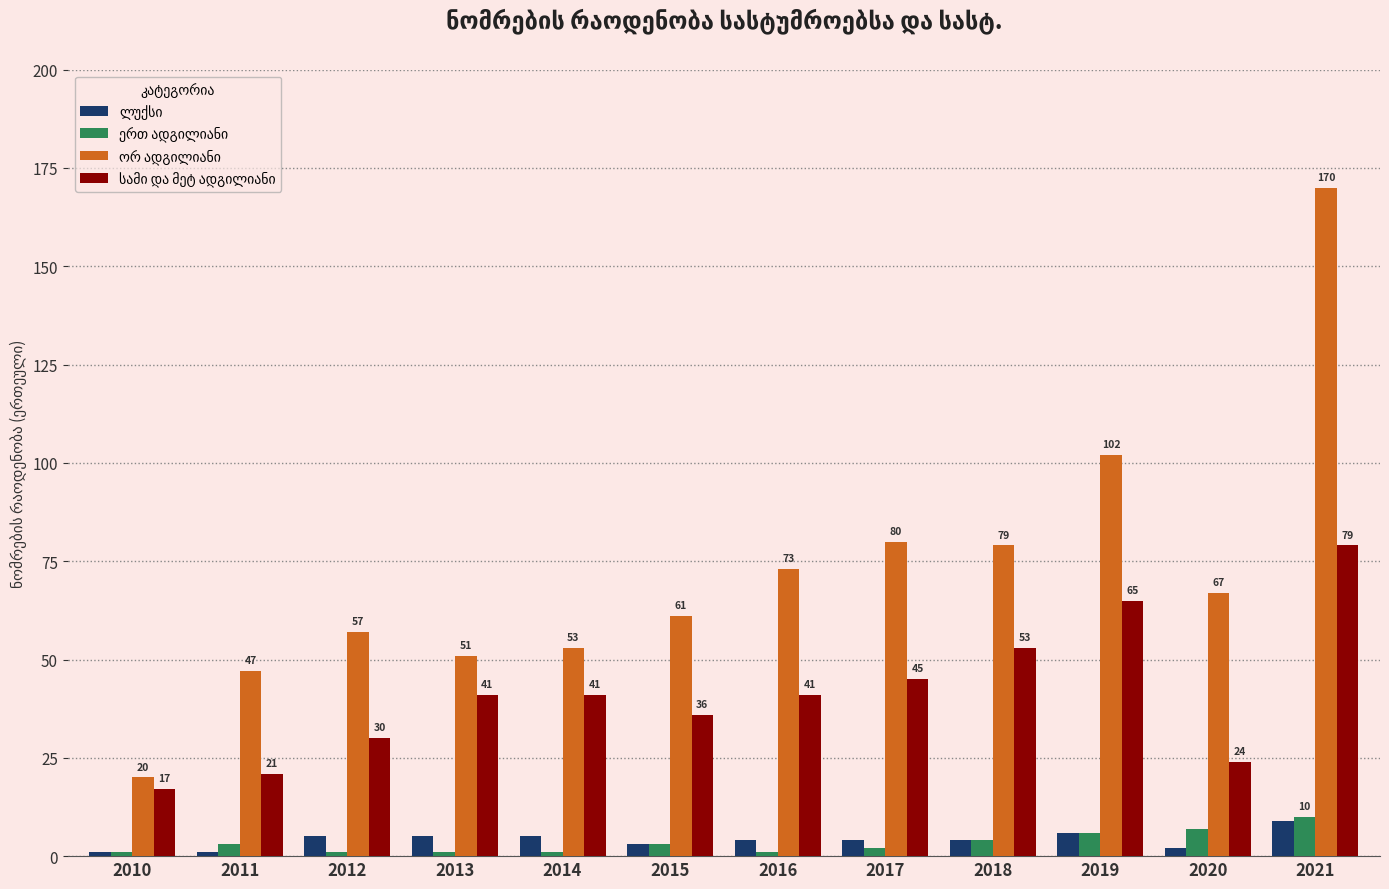

What is the total value across all series at 2012?

93